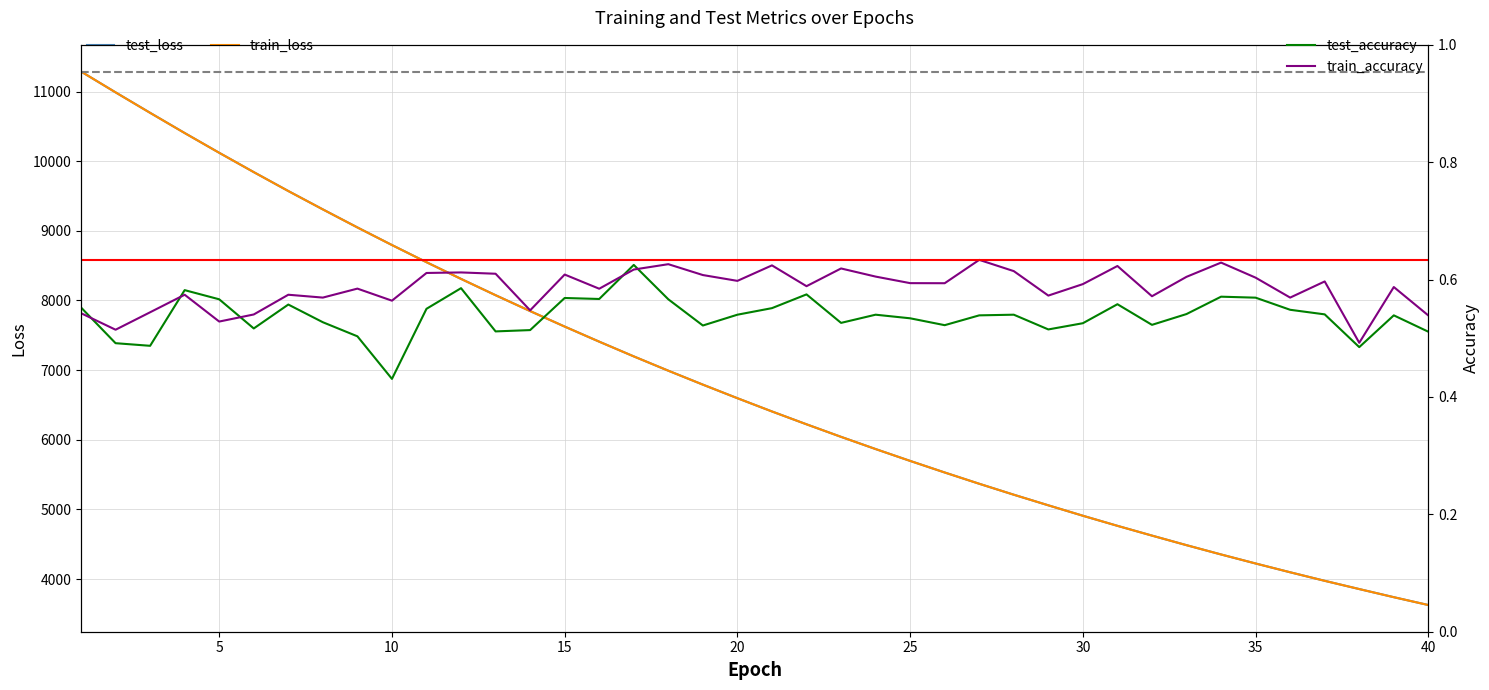

Which category has the lowest value in the test_accuracy series?

10